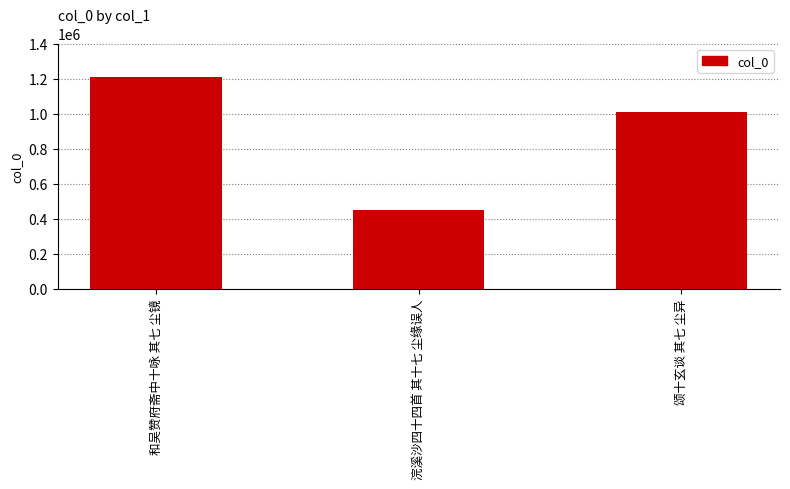

Where is the data nearest to the value 830942?

颂十玄谈 其七 尘异